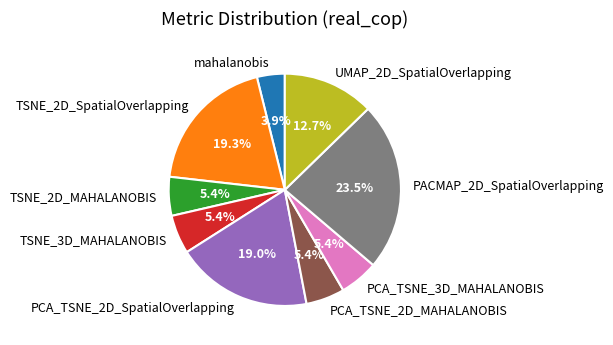

What percentage is NOT represented by PCA_TSNE_3D_MAHALANOBIS?

94.6%